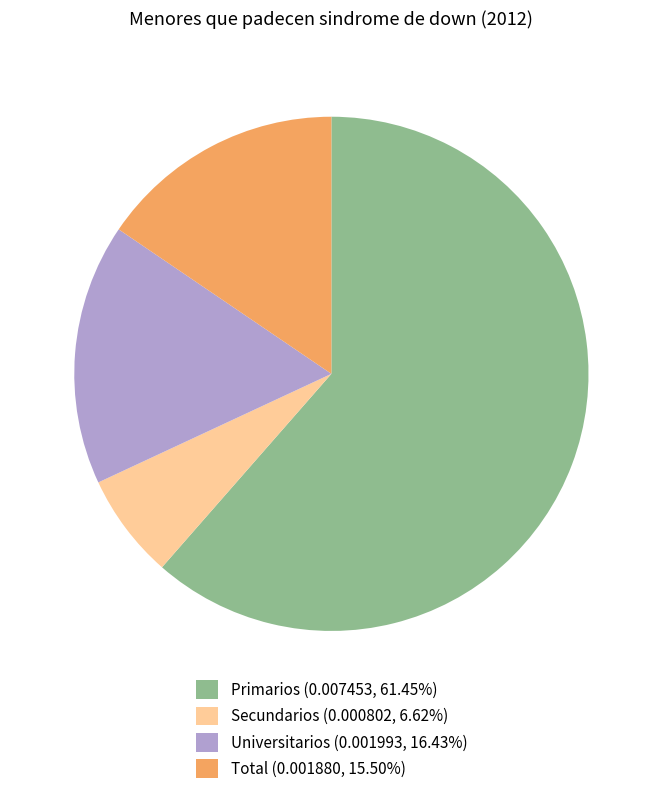

Do Universitarios and Primarios together represent more than half of the pie?

Yes